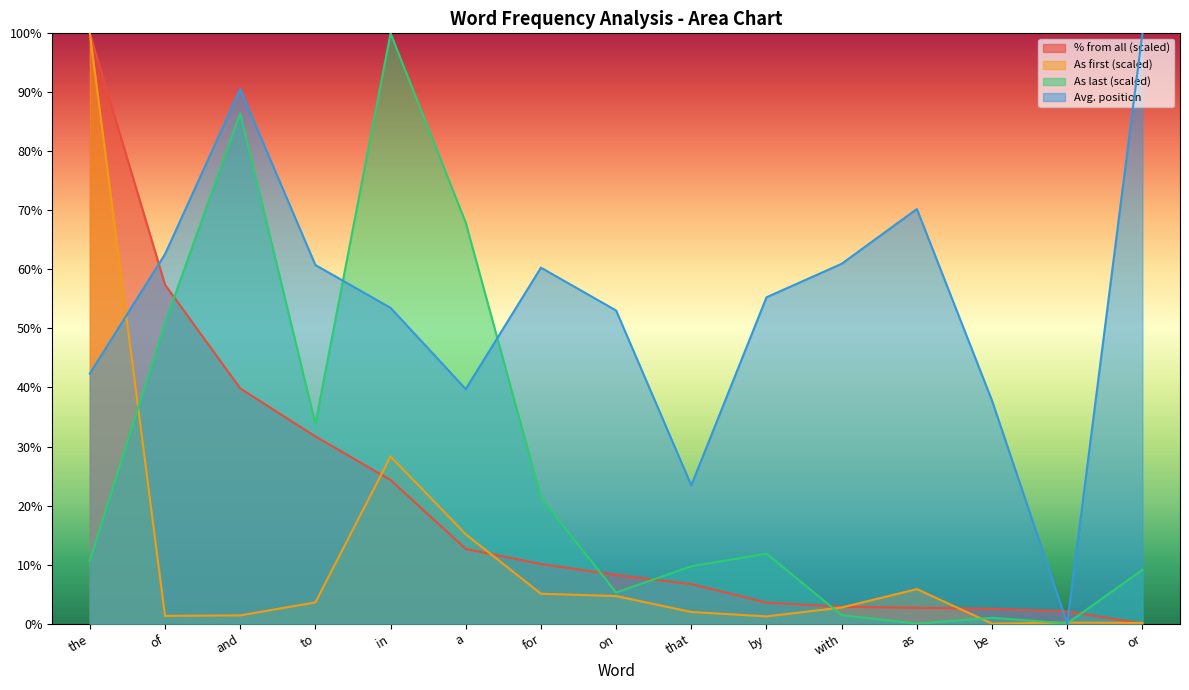

Reading left to right, what are all the values shown in this chart?

% from all (scaled): the=100.0	of=57.4	and=39.8	to=31.7	in=24.3	a=12.7	for=10.1	on=8.2	that=6.7	by=3.6	with=2.8	as=2.7	be=2.5	is=2.1	or=0.0
As first (scaled): the=100.0	of=1.3	and=1.4	to=3.6	in=28.3	a=15.1	for=5.1	on=4.7	that=2.0	by=1.2	with=2.7	as=5.8	be=0.0	is=0.2	or=0.1
As last (scaled): the=10.7	of=50.9	and=86.4	to=33.8	in=100.0	a=67.9	for=21.3	on=5.3	that=9.7	by=11.9	with=1.4	as=0.0	be=1.0	is=0.0	or=9.1
Avg. position: the=42.4	of=62.6	and=90.5	to=60.7	in=53.5	a=39.7	for=60.3	on=53.0	that=23.4	by=55.3	with=61.0	as=70.2	be=37.8	is=0.0	or=100.0